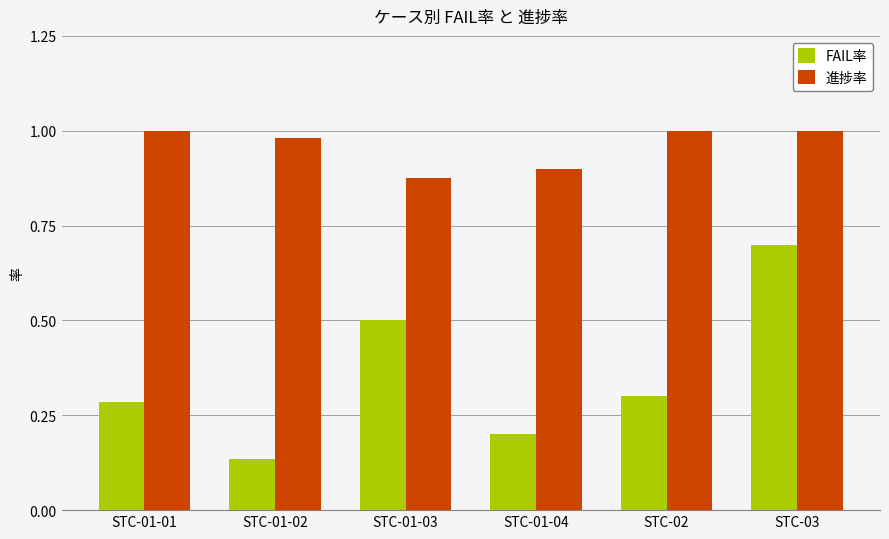

Count the number of categories in the chart.

6